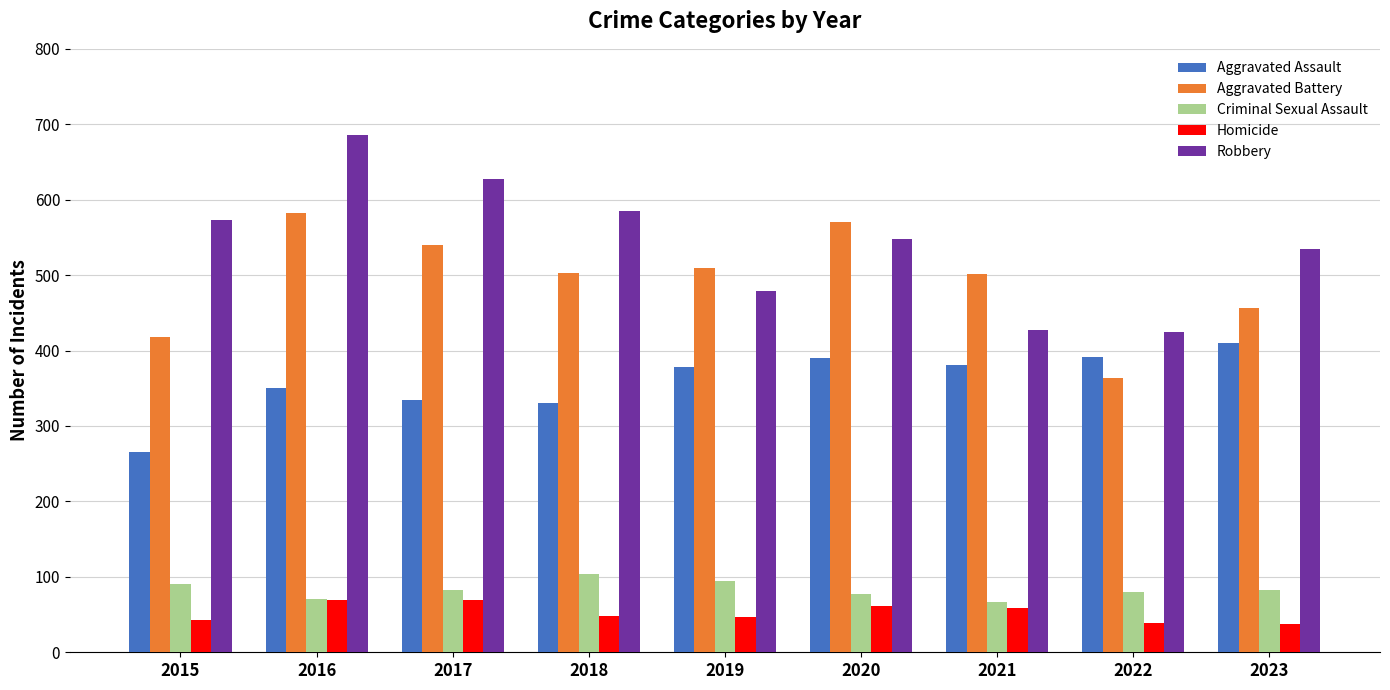

What is the value of the Criminal Sexual Assault bar at the 1st from the left?

91